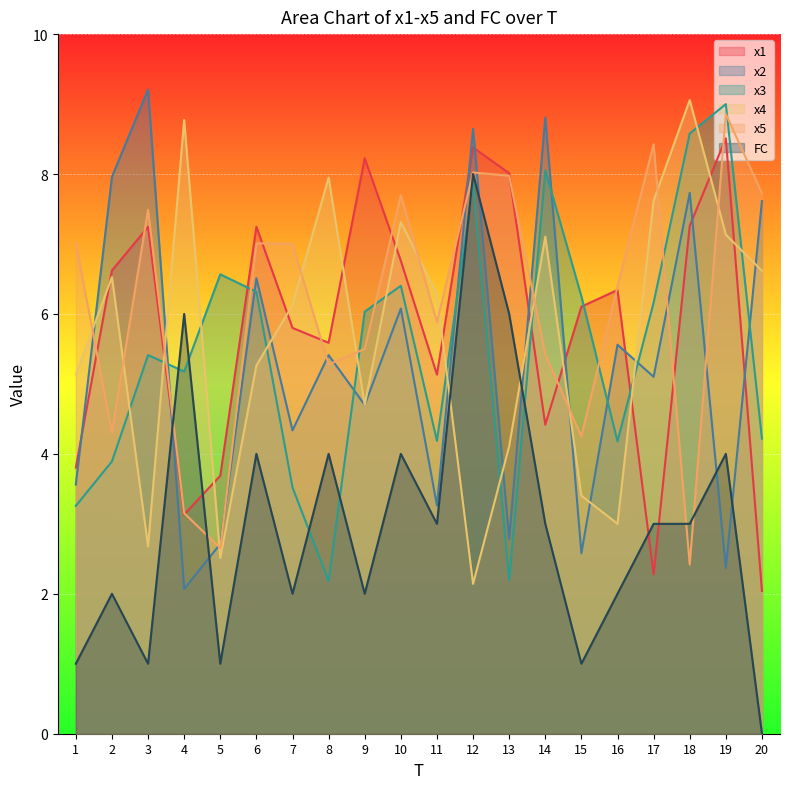

Reading left to right, extract all data points from this chart.

x1: 1=3.8	2=6.6	3=7.2	4=3.1	5=3.7	6=7.2	7=5.8	8=5.6	9=8.2	10=6.8	11=5.1	12=8.4	13=8.0	14=4.4	15=6.1	16=6.3	17=2.3	18=7.3	19=8.5	20=2.0
x2: 1=3.6	2=8.0	3=9.2	4=2.1	5=2.7	6=6.5	7=4.3	8=5.4	9=4.7	10=6.1	11=3.3	12=8.6	13=2.8	14=8.8	15=2.6	16=5.6	17=5.1	18=7.7	19=2.4	20=7.6
x3: 1=3.3	2=3.9	3=5.4	4=5.2	5=6.6	6=6.3	7=3.5	8=2.2	9=6.0	10=6.4	11=4.2	12=7.9	13=2.2	14=8.1	15=6.3	16=4.2	17=6.2	18=8.6	19=9.0	20=4.2
x4: 1=5.1	2=6.5	3=2.7	4=8.8	5=2.5	6=5.3	7=6.1	8=7.9	9=4.7	10=7.3	11=6.3	12=2.1	13=4.1	14=7.1	15=3.4	16=3.0	17=7.6	18=9.1	19=7.1	20=6.6
x5: 1=7.0	2=4.3	3=7.5	4=3.2	5=2.7	6=7.0	7=7.0	8=5.3	9=5.5	10=7.7	11=5.9	12=8.0	13=8.0	14=5.4	15=4.2	16=6.4	17=8.4	18=2.4	19=8.9	20=7.7
FC: 1=1.0	2=2.0	3=1.0	4=6.0	5=1.0	6=4.0	7=2.0	8=4.0	9=2.0	10=4.0	11=3.0	12=8.0	13=6.0	14=3.0	15=1.0	16=2.0	17=3.0	18=3.0	19=4.0	20=0.0